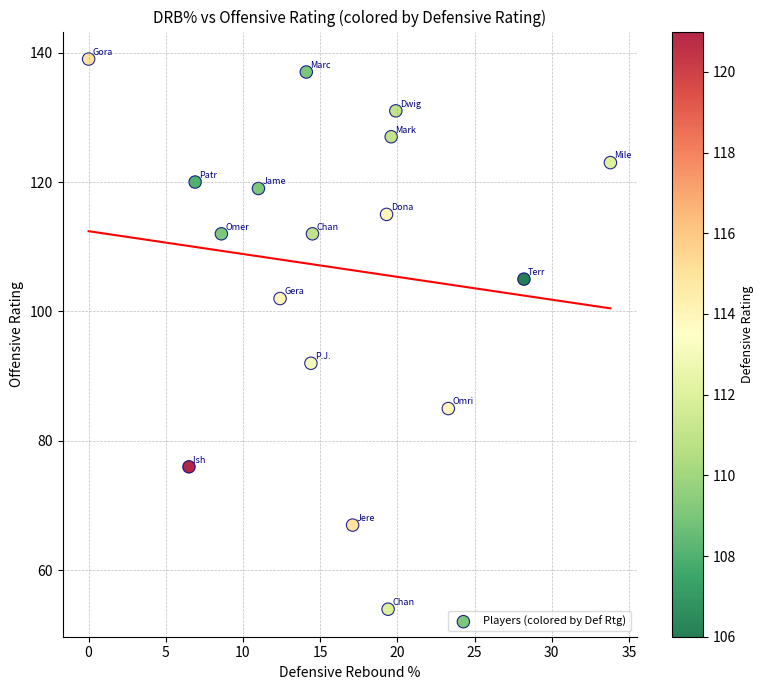

What is the range of Y values (max minus min)?

85